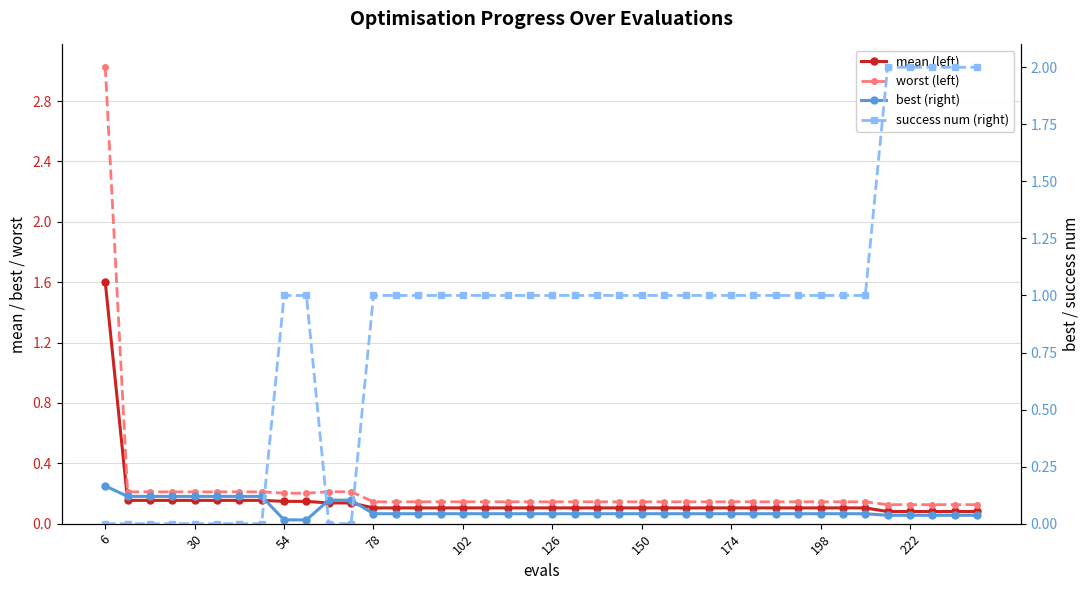

Reading left to right, extract all data points from this chart.

mean: 1.6	0.2	0.2	0.2	0.2	0.2	0.2	0.2	0.1	0.1	0.1	0.1	0.1	0.1	0.1	0.1	0.1	0.1	0.1	0.1	0.1	0.1	0.1	0.1	0.1	0.1	0.1	0.1	0.1	0.1	0.1	0.1	0.1	0.1	0.1	0.1	0.1	0.1	0.1	0.1
worst: 3.0	0.2	0.2	0.2	0.2	0.2	0.2	0.2	0.2	0.2	0.2	0.2	0.1	0.1	0.1	0.1	0.1	0.1	0.1	0.1	0.1	0.1	0.1	0.1	0.1	0.1	0.1	0.1	0.1	0.1	0.1	0.1	0.1	0.1	0.1	0.1	0.1	0.1	0.1	0.1
best: 0.2	0.1	0.1	0.1	0.1	0.1	0.1	0.1	0.0	0.0	0.1	0.1	0.0	0.0	0.0	0.0	0.0	0.0	0.0	0.0	0.0	0.0	0.0	0.0	0.0	0.0	0.0	0.0	0.0	0.0	0.0	0.0	0.0	0.0	0.0	0.0	0.0	0.0	0.0	0.0
success num: 0.0	0.0	0.0	0.0	0.0	0.0	0.0	0.0	1.0	1.0	0.0	0.0	1.0	1.0	1.0	1.0	1.0	1.0	1.0	1.0	1.0	1.0	1.0	1.0	1.0	1.0	1.0	1.0	1.0	1.0	1.0	1.0	1.0	1.0	1.0	2.0	2.0	2.0	2.0	2.0